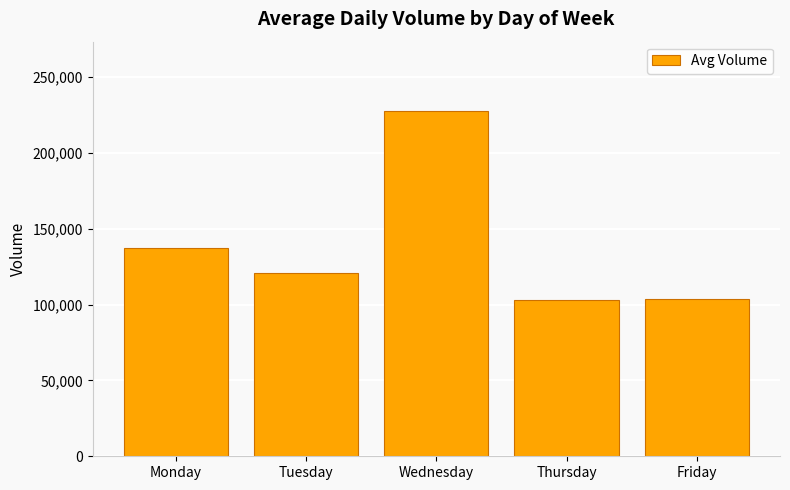

What is the minimum value shown in the chart?

103167